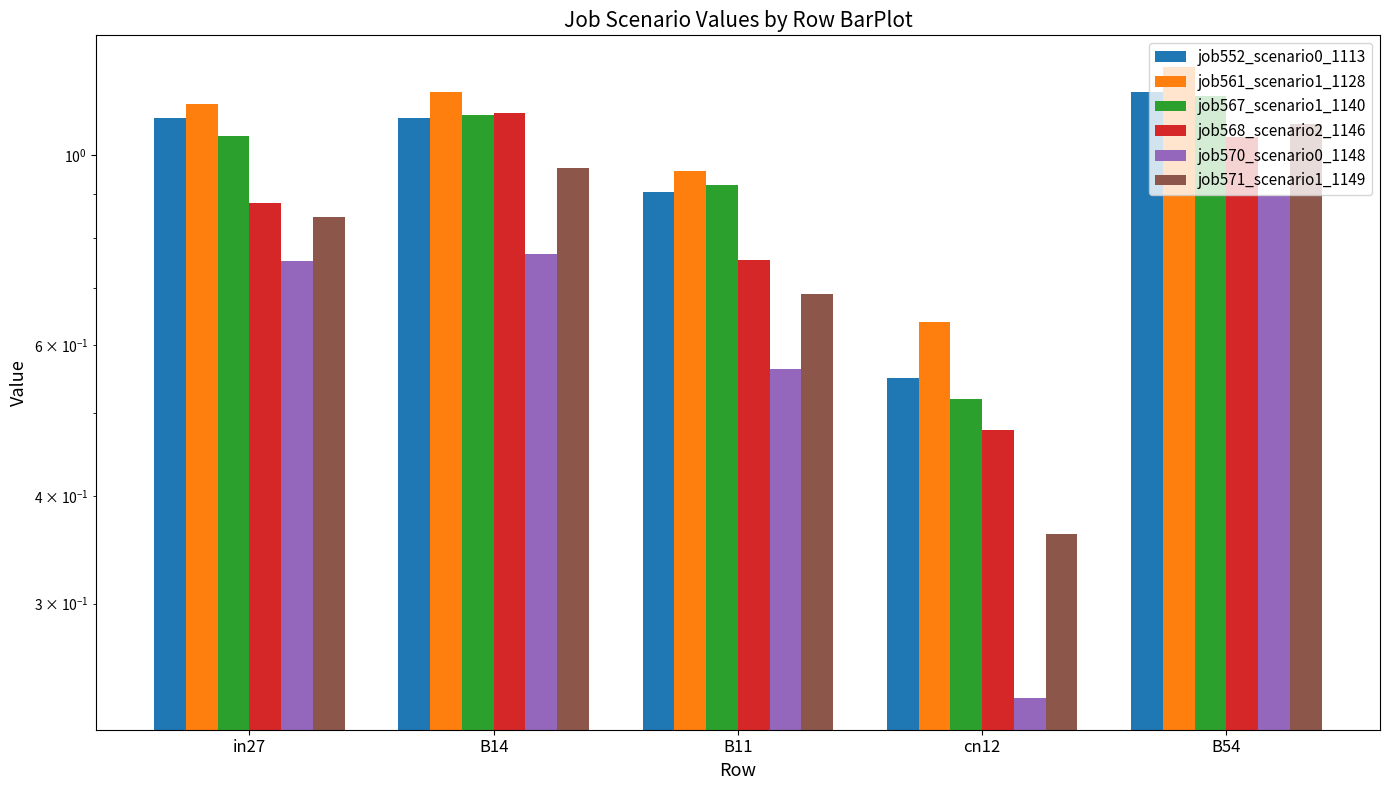

What are all the series names shown in the legend?

job552_scenario0_1113, job561_scenario1_1128, job567_scenario1_1140, job568_scenario2_1146, job570_scenario0_1148, job571_scenario1_1149